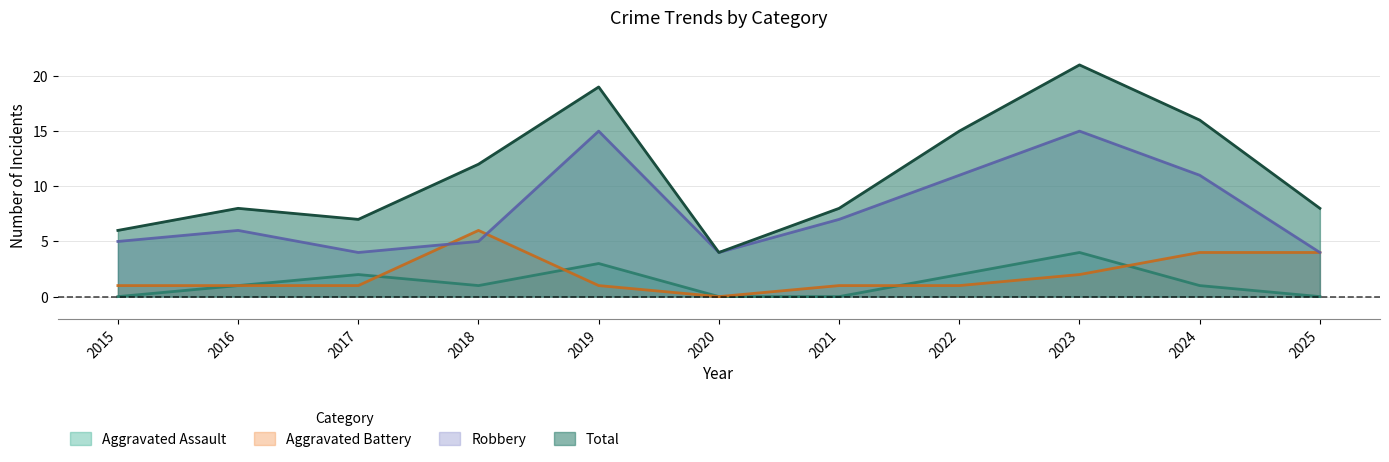

Which category has the highest value in the Aggravated Assault series?

2023